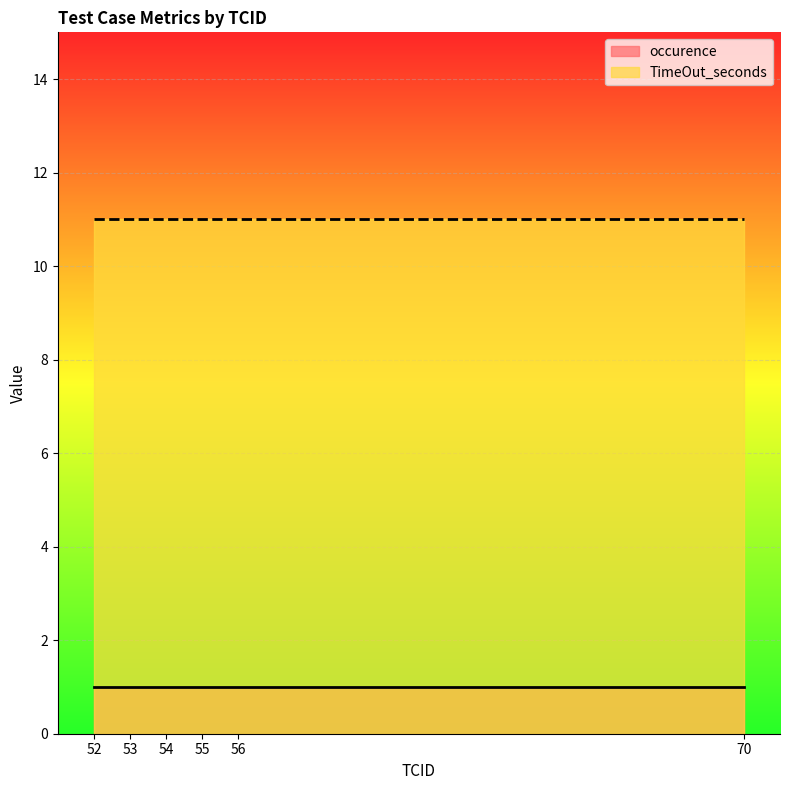

Reading left to right, list all the values displayed in this chart.

occurence: 1	1	1	1	1	1
TimeOut_seconds: 11	11	11	11	11	11